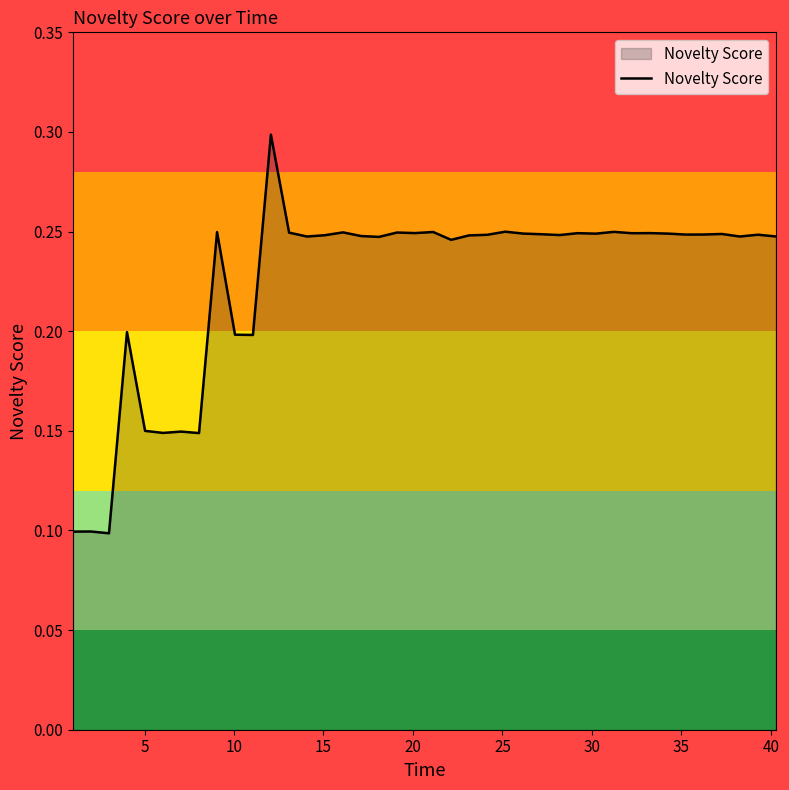

What is the greatest value displayed?

0.3